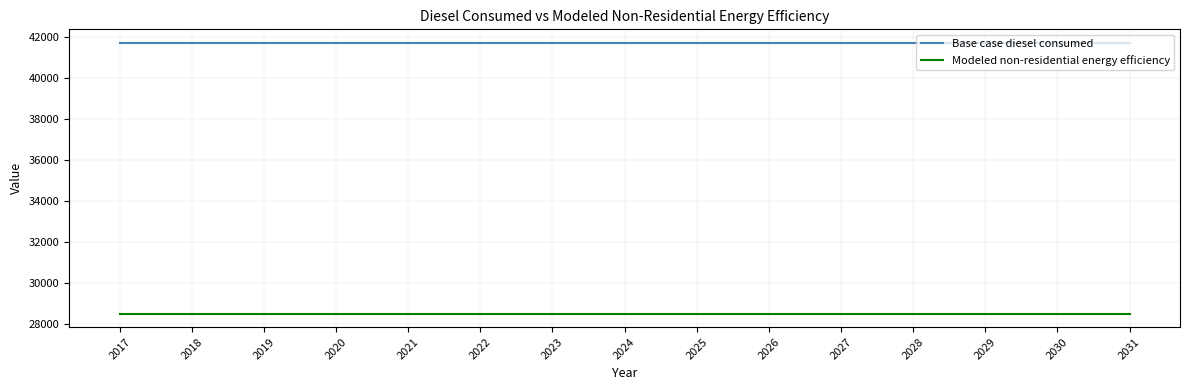

True or false: Modeled non-residential energy efficiency and Base case diesel consumed cross at least once.

False